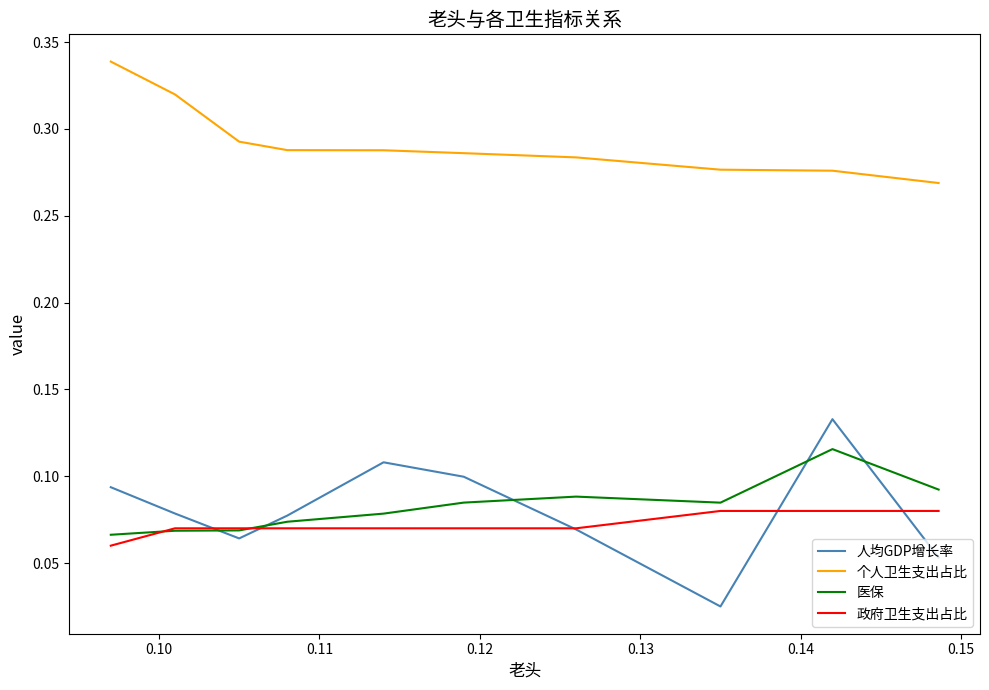

Rank the series by their maximum value, from lowest to highest.

政府卫生支出占比, 医保, 人均GDP增长率, 个人卫生支出占比